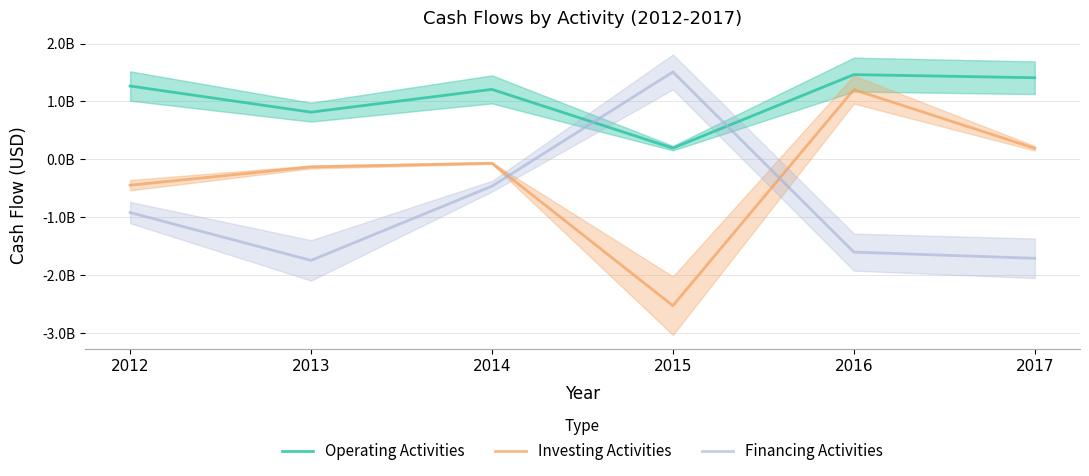

How many data points in Investing Activities are less than -65000000?

3